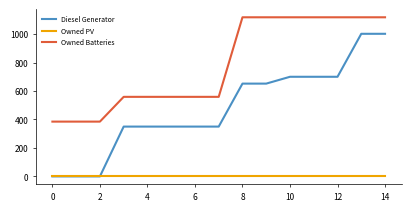

Which series has the largest total across all categories?

Owned Batteries